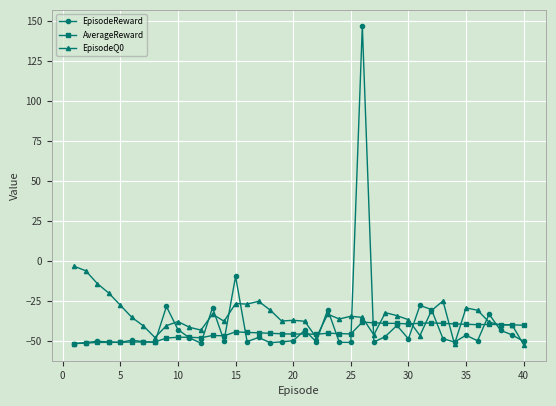

True or false: AverageReward has more than 2 interior local peaks.

True